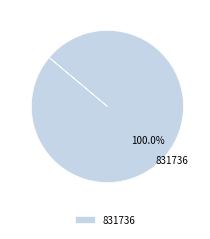

Does 831736 account for over 50% of the chart?

Yes